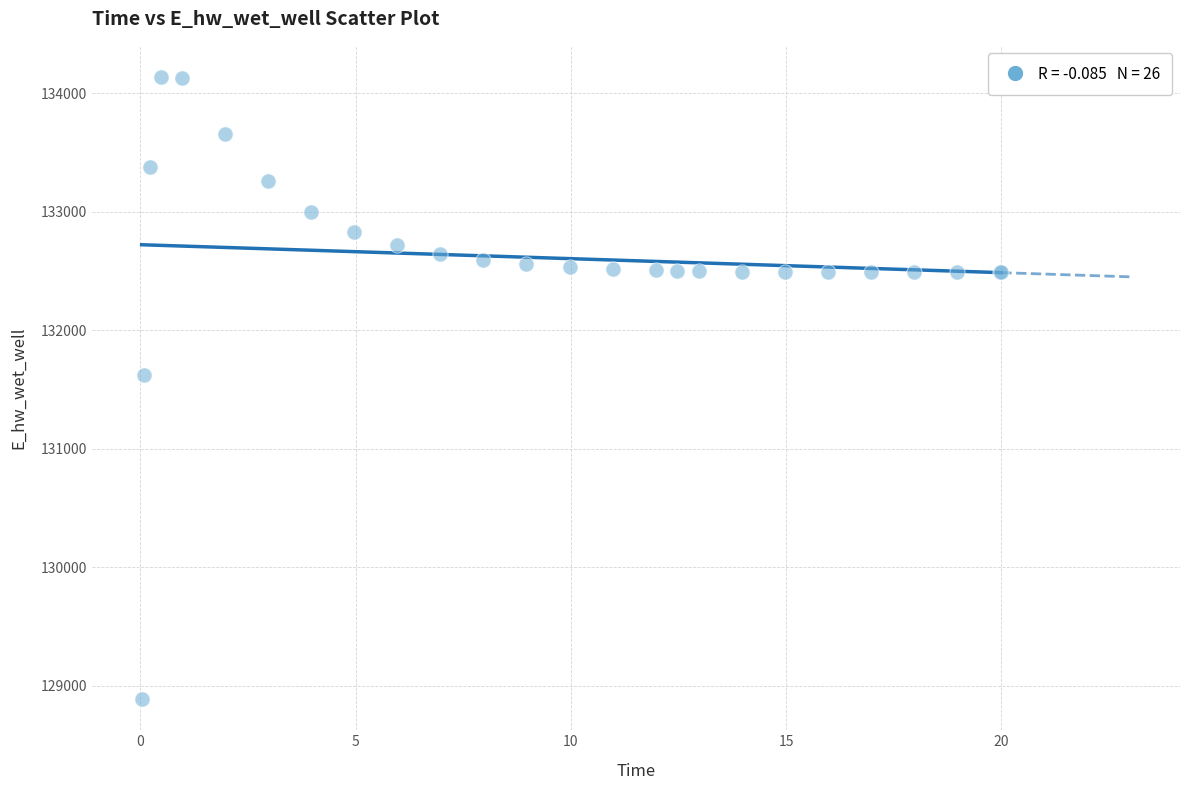

What Y value in the scatter plot is closest to 131511?

131624.4